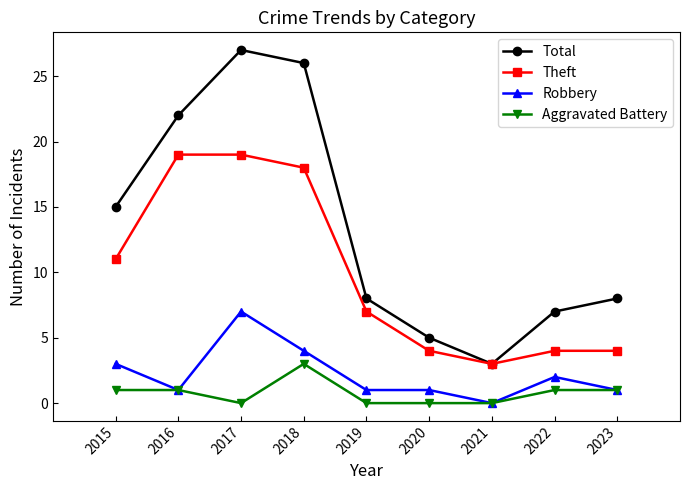

True or false: Theft and Robbery intersect in this chart.

False